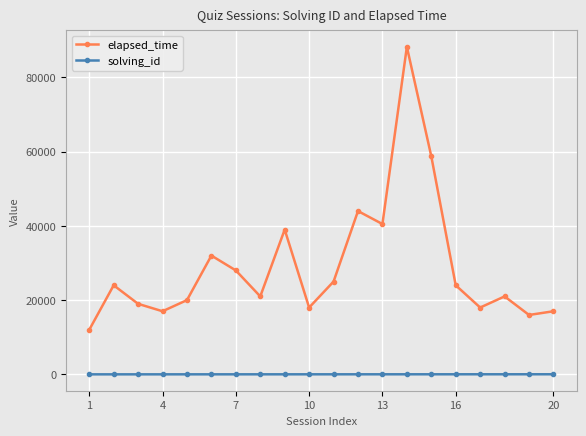

Does the chart display data point markers on the line(s)?

Yes